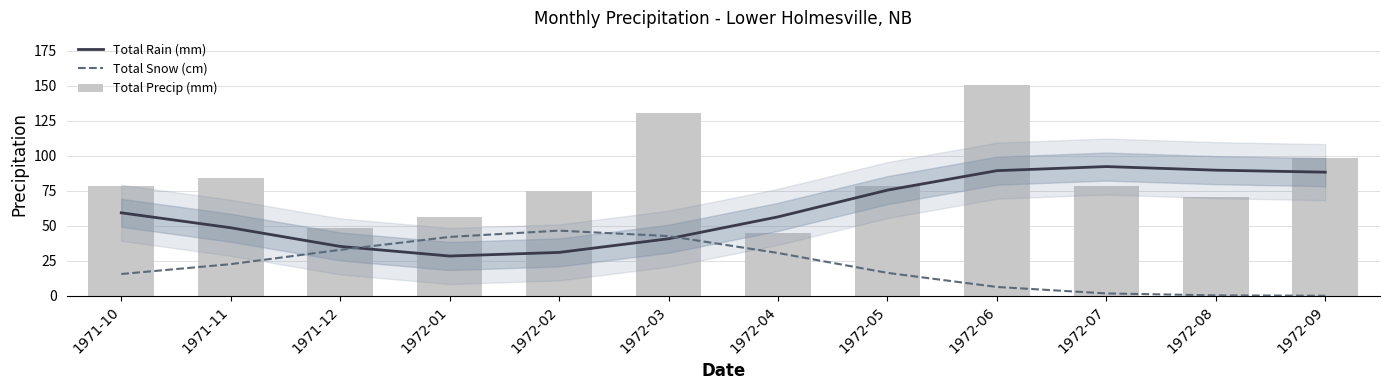

What is the label of the 3rd bar from the left?

1971-12